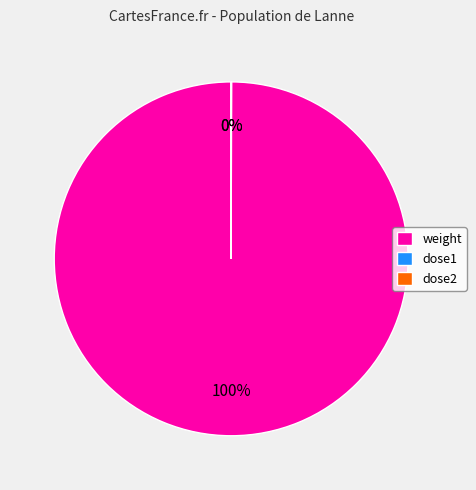

Is weight the majority of the pie?

Yes